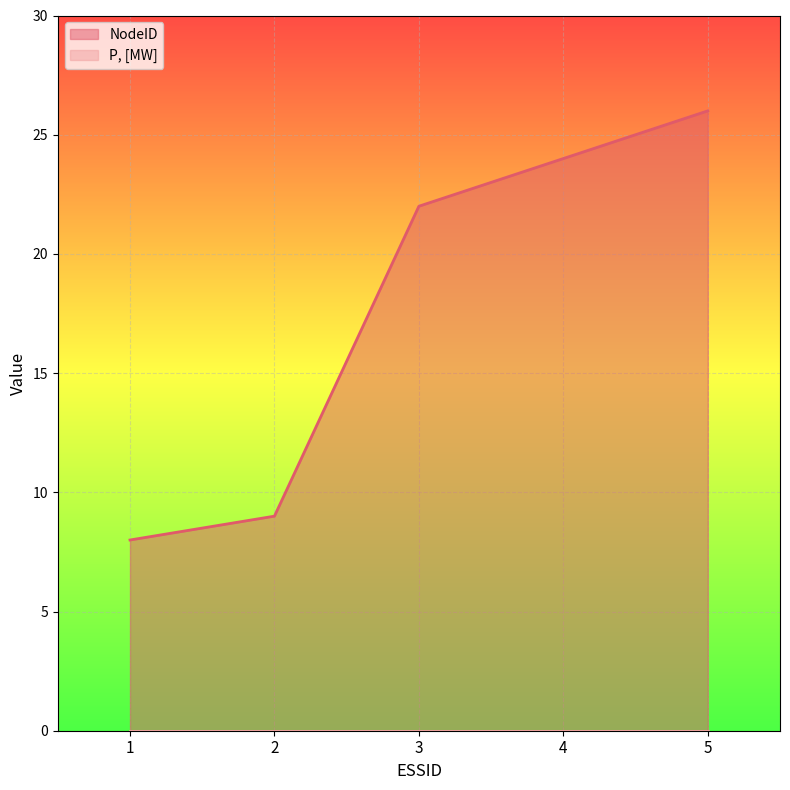

How many data points are less than 22?

2